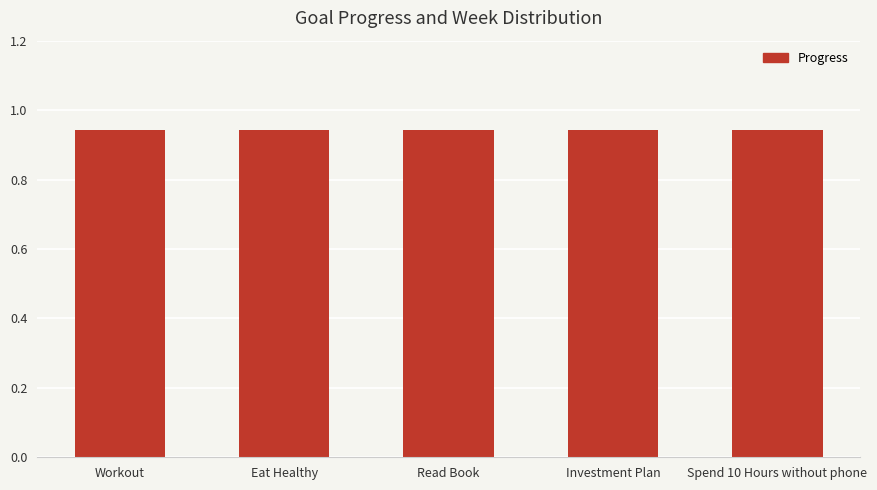

At which category is the sum across all series the highest?

Workout